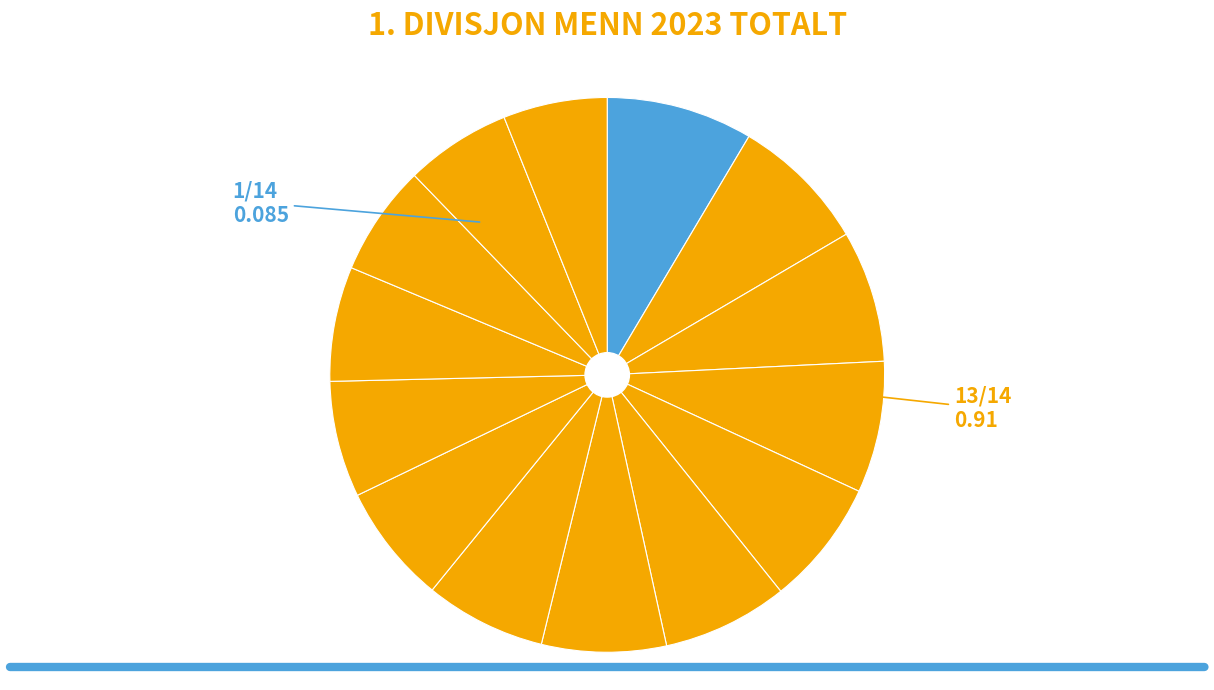

How many segments does this pie chart have?

14